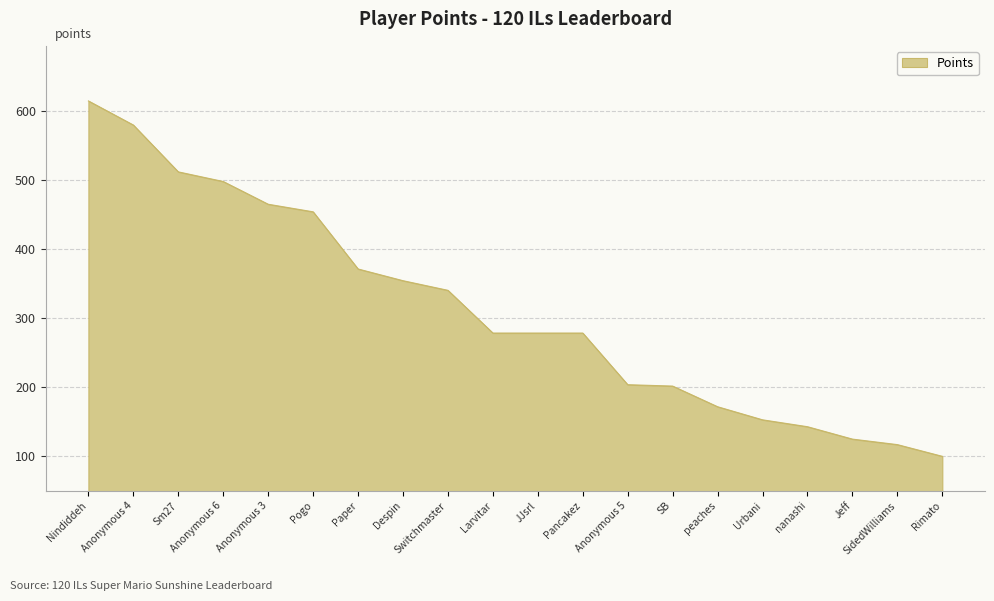

At which category does the chart reach its peak across all series?

Nindiddeh